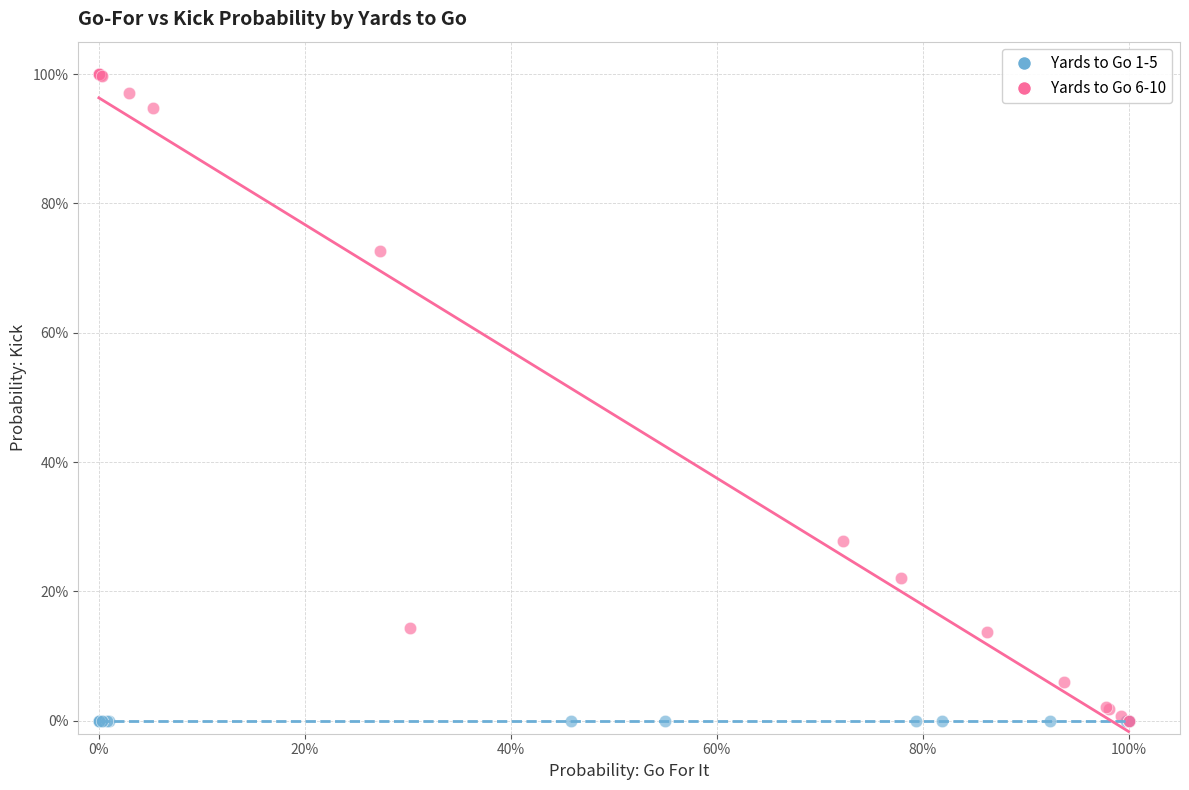

What are all the series names shown in the legend?

Yards to Go 1-5, Yards to Go 6-10